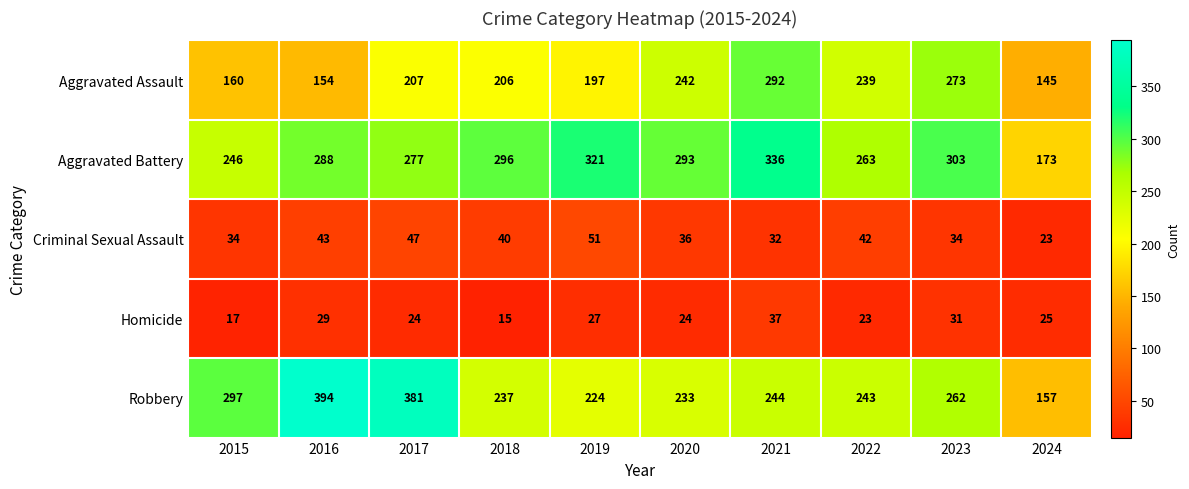

What is the greatest value displayed?

394